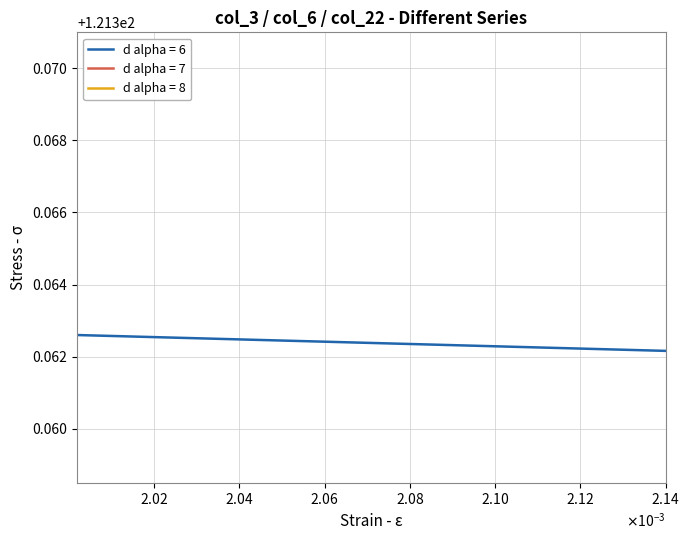

Is this an area chart (filled region under the line)?

No